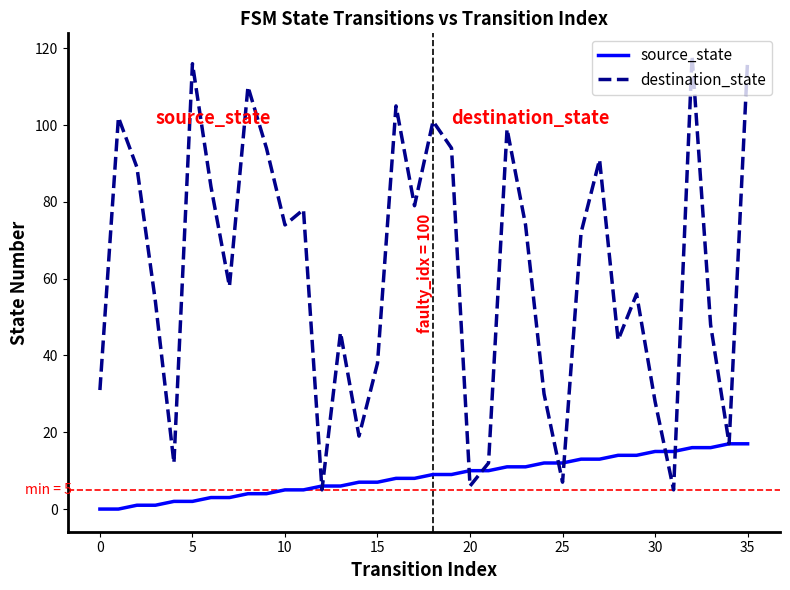

What is the difference between the maximum and minimum values in the destination_state series?

113